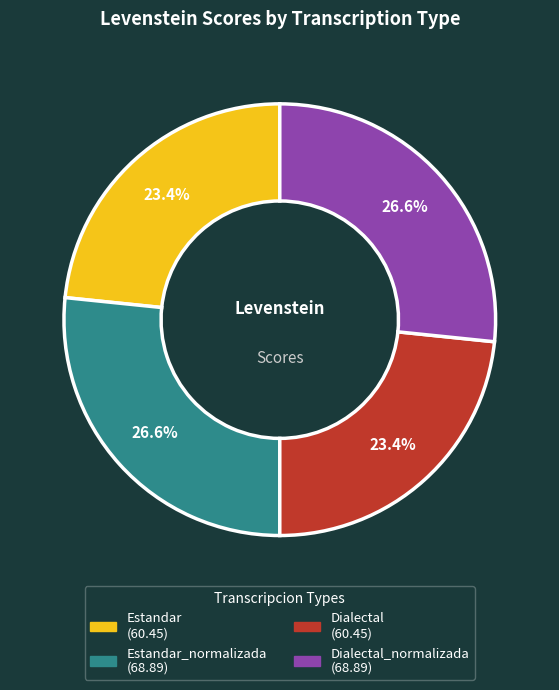

Is there a majority slice in this chart?

No